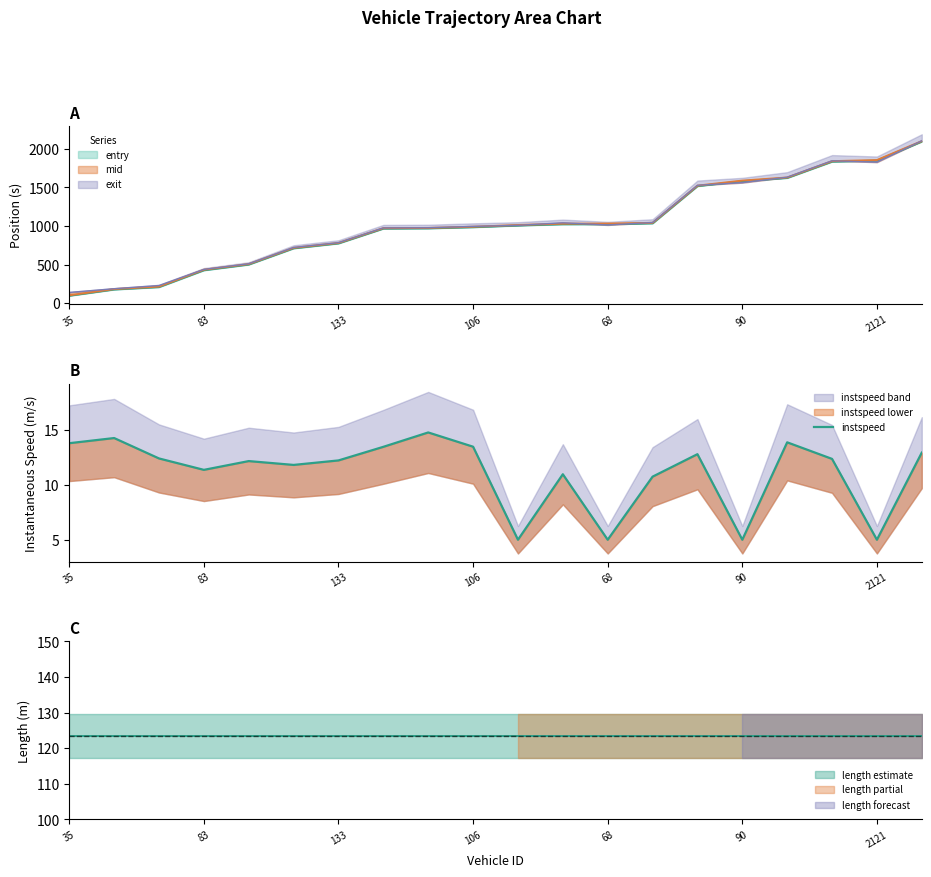

How many values are below 12?

8